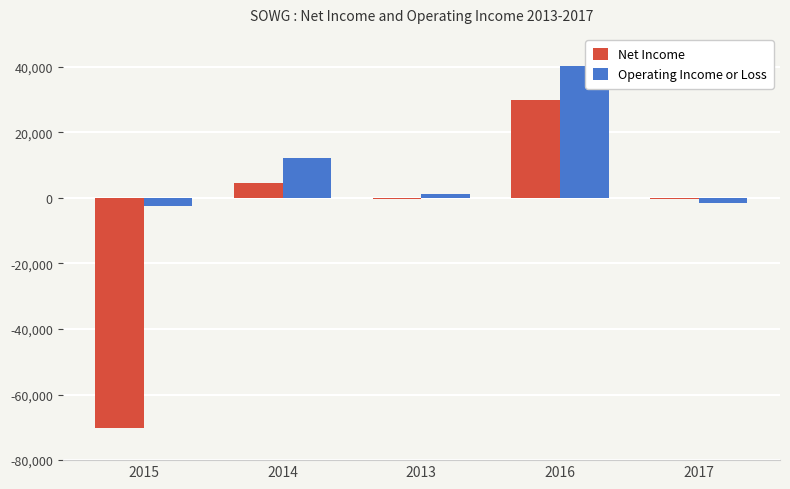

Is the value of Net Income at 2015 greater than the value of Operating Income or Loss at 2014?

No